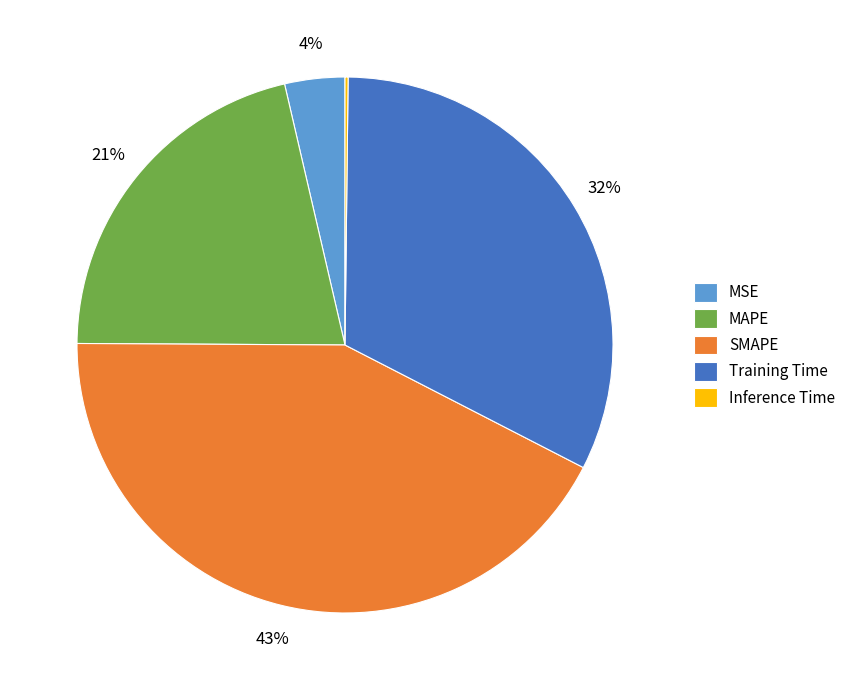

Is there any slice that represents more than half of the pie?

No